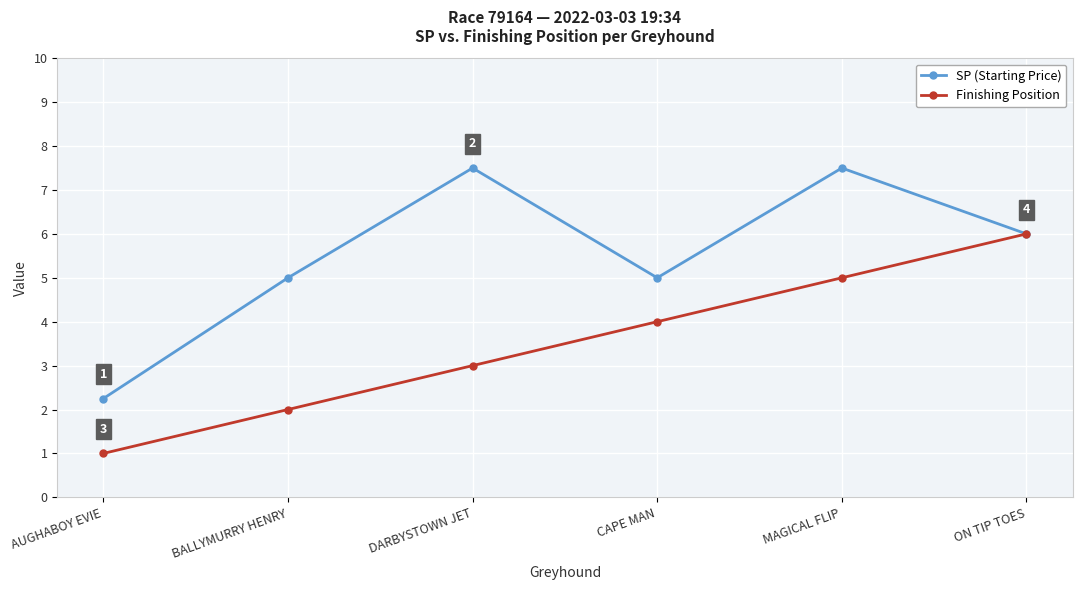

What is the label of the 4th point from the left?

CAPE MAN